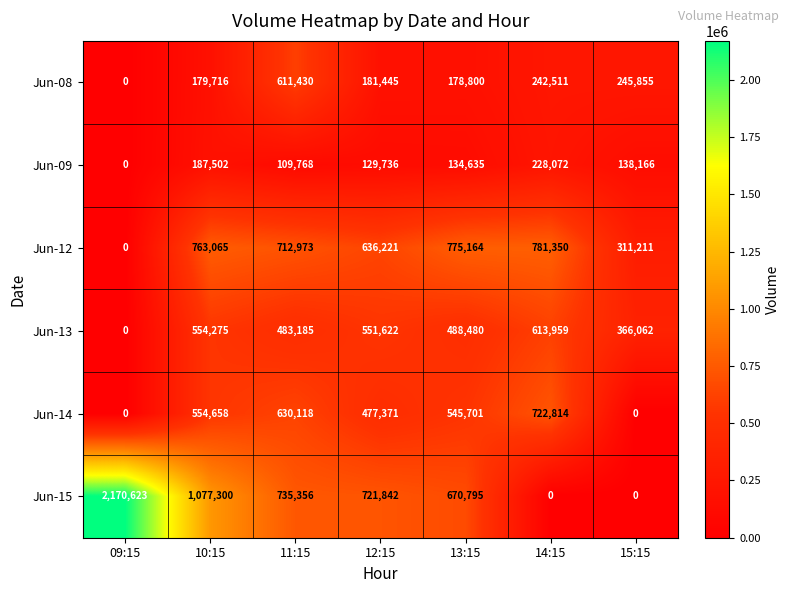

At how many categories does at least one series exceed 1121416?

1